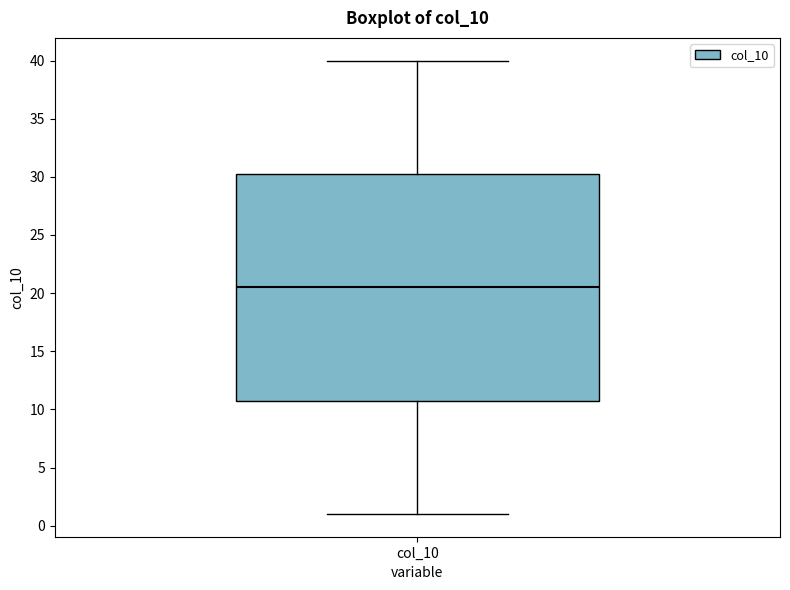

Read this box plot against the y-axis: the position of the median line, the range covered by the box, and the ends of both whiskers. The values are not printed on the chart, so give them approximately, as read against the axis.

median 20.5, box 11.0 to 30.5, whiskers 1.0 to 40.0